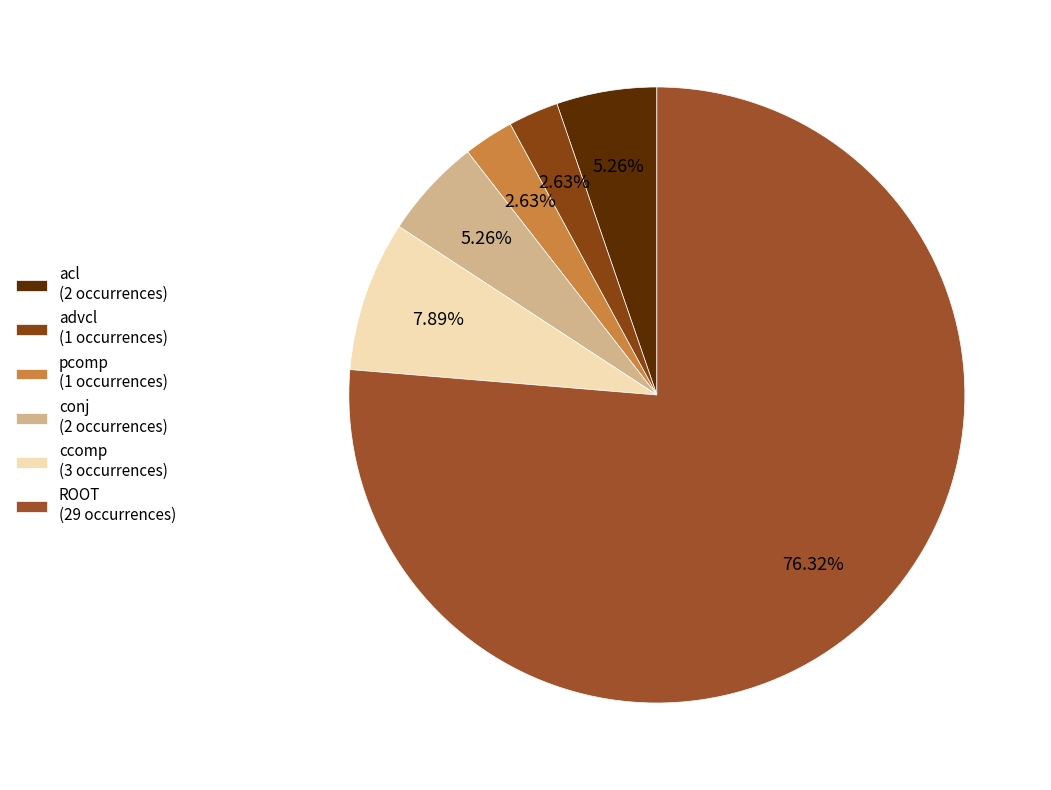

True or false: ccomp accounts for 8% of the total.

True